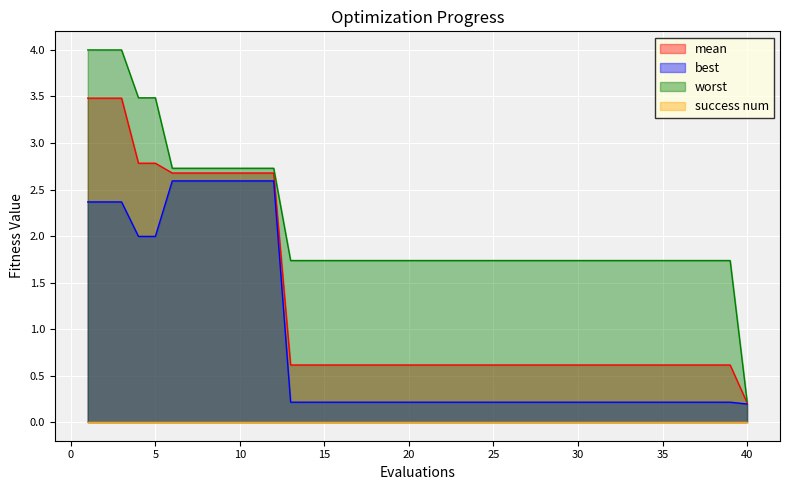

The best series shows 0.1 at 22. True or false?

False